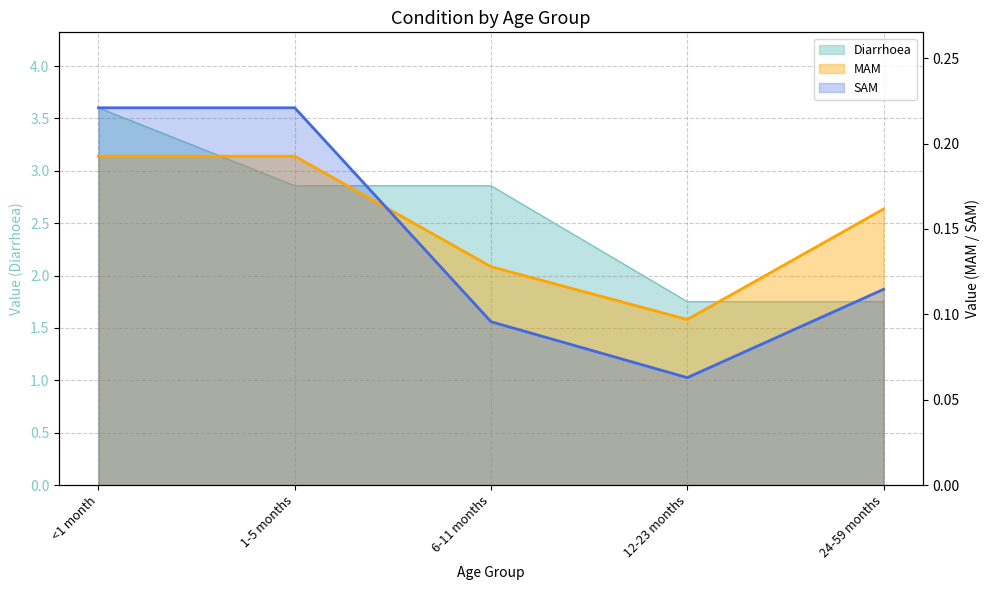

List the series in order of their peak value, highest first.

Diarrhoea, SAM, MAM